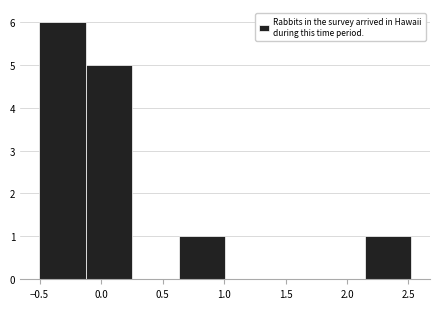

Reading left to right, list every bar in this chart as the range it spans on the x-axis followed by its height. Neither the bar edges nor the heights are printed on the chart, so give them approximately, as read against the axes.

-0.50 to -0.15: 6
-0.15 to 0.25: 5
0.25 to 0.65: 0
0.65 to 1.00: 1
1.00 to 1.40: 0
1.40 to 1.75: 0
1.75 to 2.15: 0
2.15 to 2.50: 1